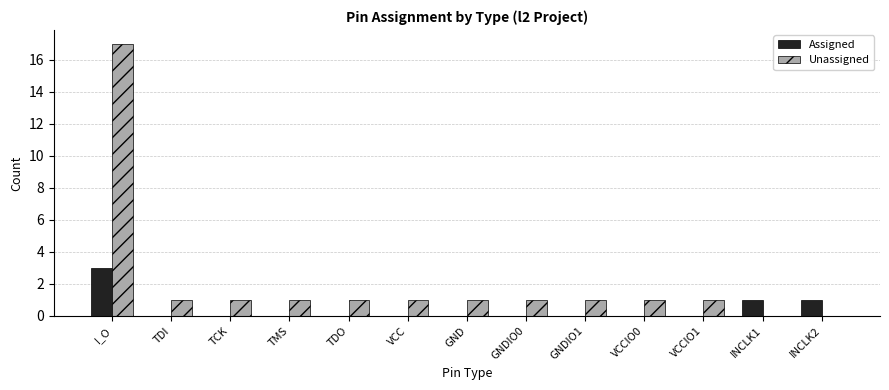

At which category is the sum across all series the highest?

I_O